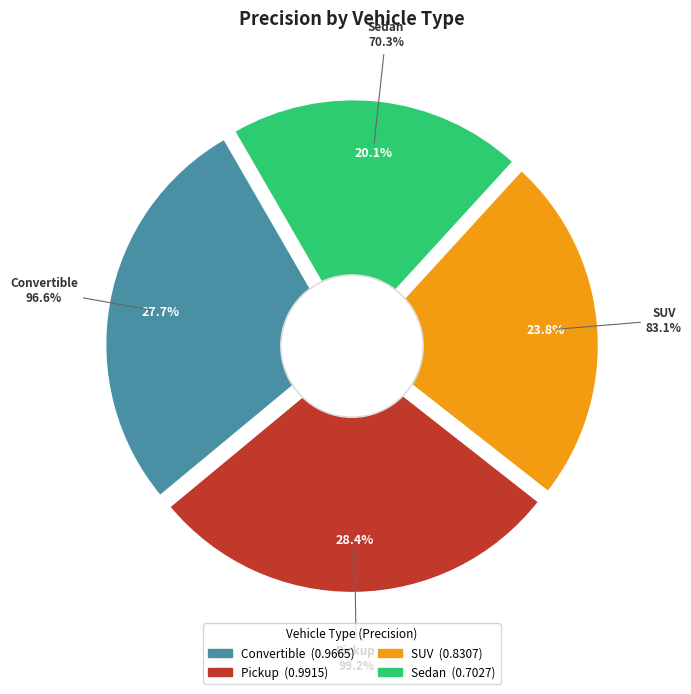

Is it true that SUV is 24% of the pie?

True